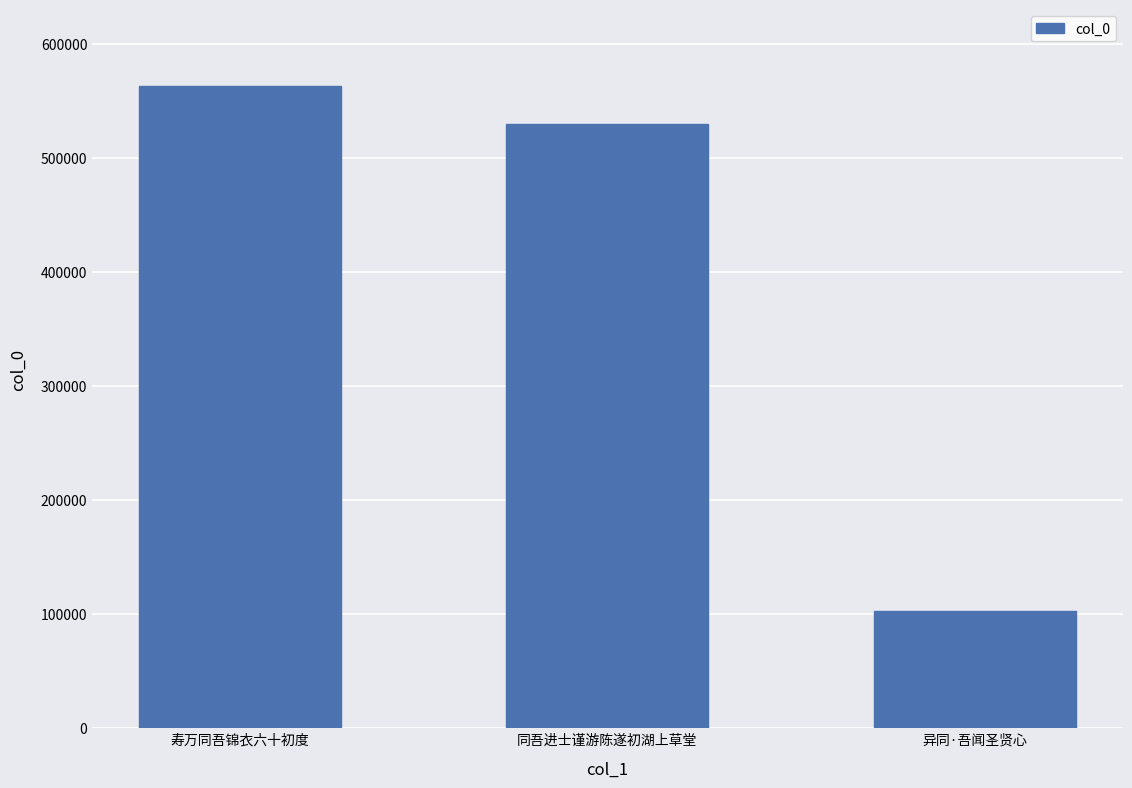

What is the change in value from 寿万同吾锦衣六十初度 to 同吾进士谨游陈遂初湖上草堂?

-32903